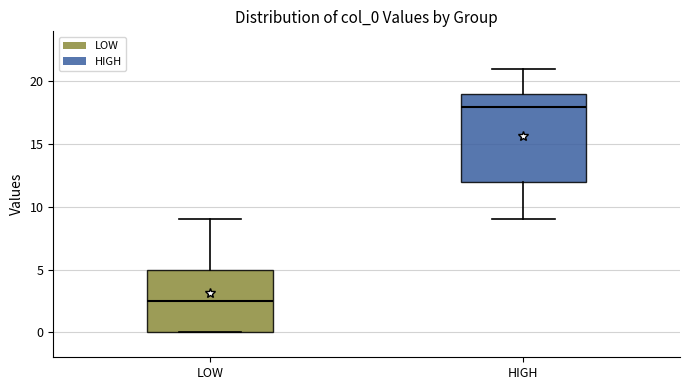

Where does the median line of the box for LOW sit on the y-axis? The values are not printed on the chart, so give them approximately, as read against the axis.

2.5